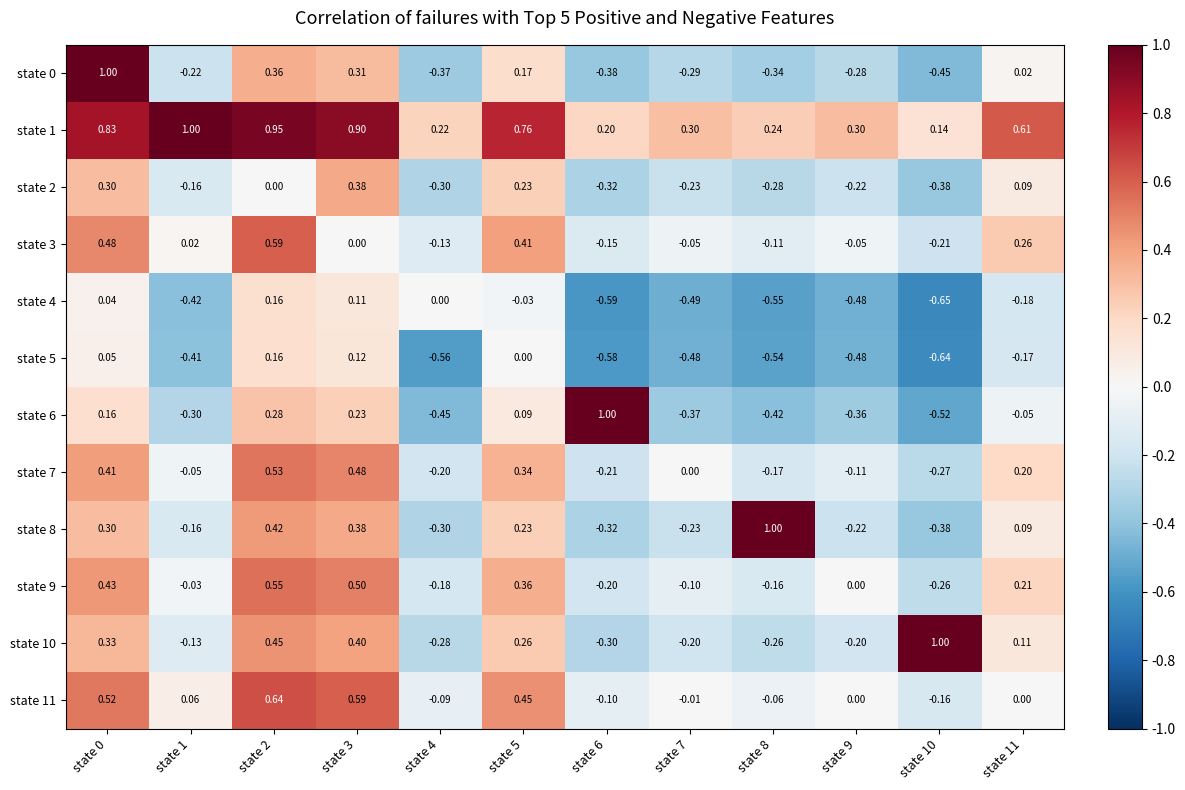

Reading left to right, transcribe all the data shown in this chart.

state 0: state 0=1.0	state 1=-0.2	state 2=0.4	state 3=0.3	state 4=-0.4	state 5=0.2	state 6=-0.4	state 7=-0.3	state 8=-0.3	state 9=-0.3	state 10=-0.5	state 11=0.0
state 1: state 0=0.8	state 1=1.0	state 2=0.9	state 3=0.9	state 4=0.2	state 5=0.8	state 6=0.2	state 7=0.3	state 8=0.2	state 9=0.3	state 10=0.1	state 11=0.6
state 2: state 0=0.3	state 1=-0.2	state 2=0.0	state 3=0.4	state 4=-0.3	state 5=0.2	state 6=-0.3	state 7=-0.2	state 8=-0.3	state 9=-0.2	state 10=-0.4	state 11=0.1
state 3: state 0=0.5	state 1=0.0	state 2=0.6	state 3=0.0	state 4=-0.1	state 5=0.4	state 6=-0.1	state 7=-0.1	state 8=-0.1	state 9=-0.1	state 10=-0.2	state 11=0.3
state 4: state 0=0.0	state 1=-0.4	state 2=0.2	state 3=0.1	state 4=0.0	state 5=-0.0	state 6=-0.6	state 7=-0.5	state 8=-0.6	state 9=-0.5	state 10=-0.7	state 11=-0.2
state 5: state 0=0.1	state 1=-0.4	state 2=0.2	state 3=0.1	state 4=-0.6	state 5=0.0	state 6=-0.6	state 7=-0.5	state 8=-0.5	state 9=-0.5	state 10=-0.6	state 11=-0.2
state 6: state 0=0.2	state 1=-0.3	state 2=0.3	state 3=0.2	state 4=-0.5	state 5=0.1	state 6=1.0	state 7=-0.4	state 8=-0.4	state 9=-0.4	state 10=-0.5	state 11=-0.1
state 7: state 0=0.4	state 1=-0.1	state 2=0.5	state 3=0.5	state 4=-0.2	state 5=0.3	state 6=-0.2	state 7=0.0	state 8=-0.2	state 9=-0.1	state 10=-0.3	state 11=0.2
state 8: state 0=0.3	state 1=-0.2	state 2=0.4	state 3=0.4	state 4=-0.3	state 5=0.2	state 6=-0.3	state 7=-0.2	state 8=1.0	state 9=-0.2	state 10=-0.4	state 11=0.1
state 9: state 0=0.4	state 1=-0.0	state 2=0.6	state 3=0.5	state 4=-0.2	state 5=0.4	state 6=-0.2	state 7=-0.1	state 8=-0.2	state 9=0.0	state 10=-0.3	state 11=0.2
state 10: state 0=0.3	state 1=-0.1	state 2=0.5	state 3=0.4	state 4=-0.3	state 5=0.3	state 6=-0.3	state 7=-0.2	state 8=-0.3	state 9=-0.2	state 10=1.0	state 11=0.1
state 11: state 0=0.5	state 1=0.1	state 2=0.6	state 3=0.6	state 4=-0.1	state 5=0.5	state 6=-0.1	state 7=-0.0	state 8=-0.1	state 9=0.0	state 10=-0.2	state 11=0.0